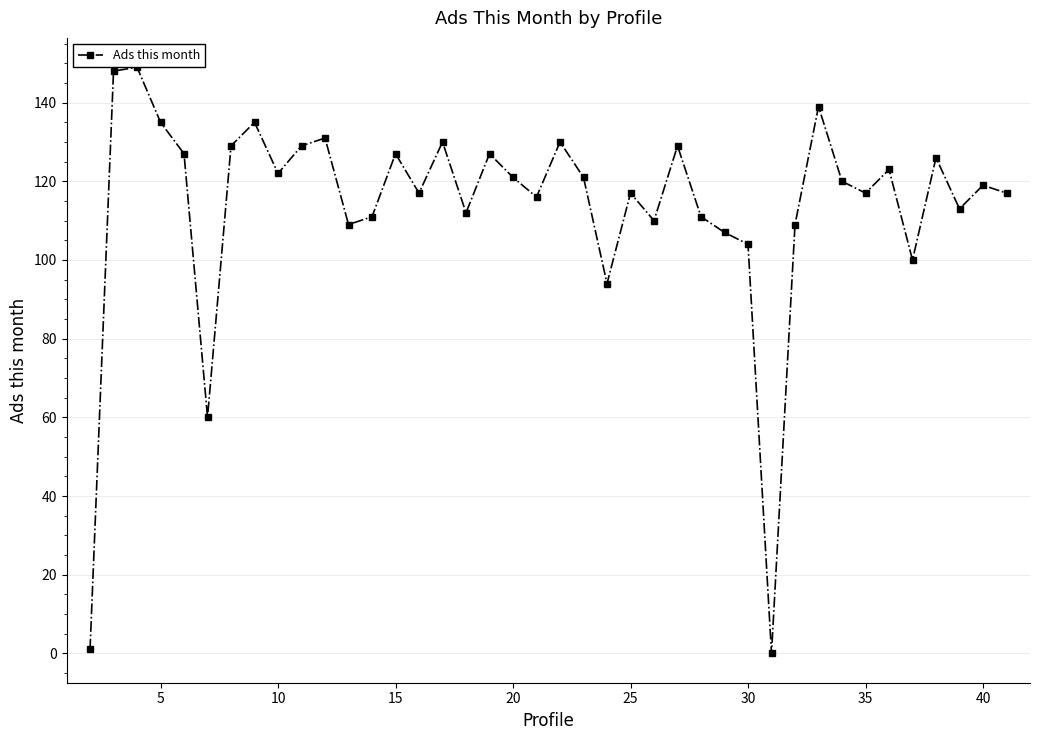

What is the sum of all values?

4542